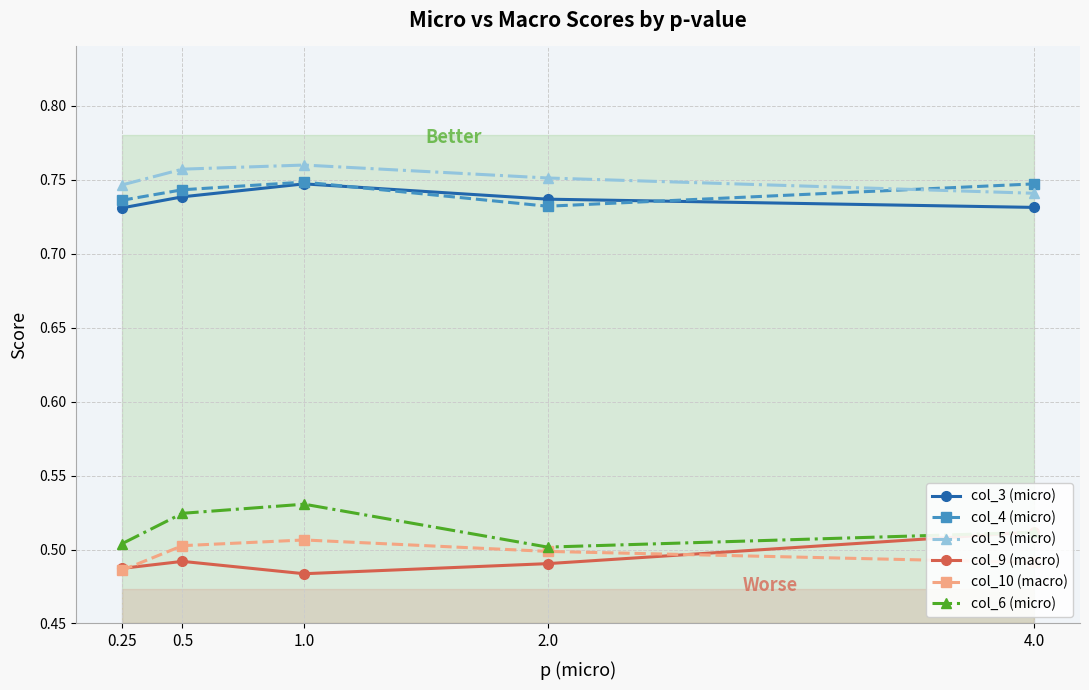

True or false: col_6 (micro) and col_5 (micro) intersect in this chart.

False